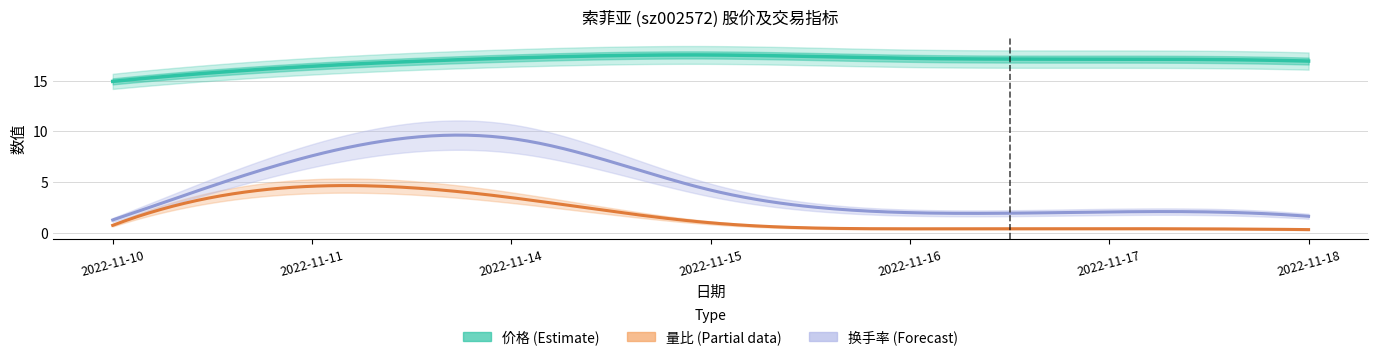

True or false: 换手率 has a value of 9.3 at 2022-11-14.

True